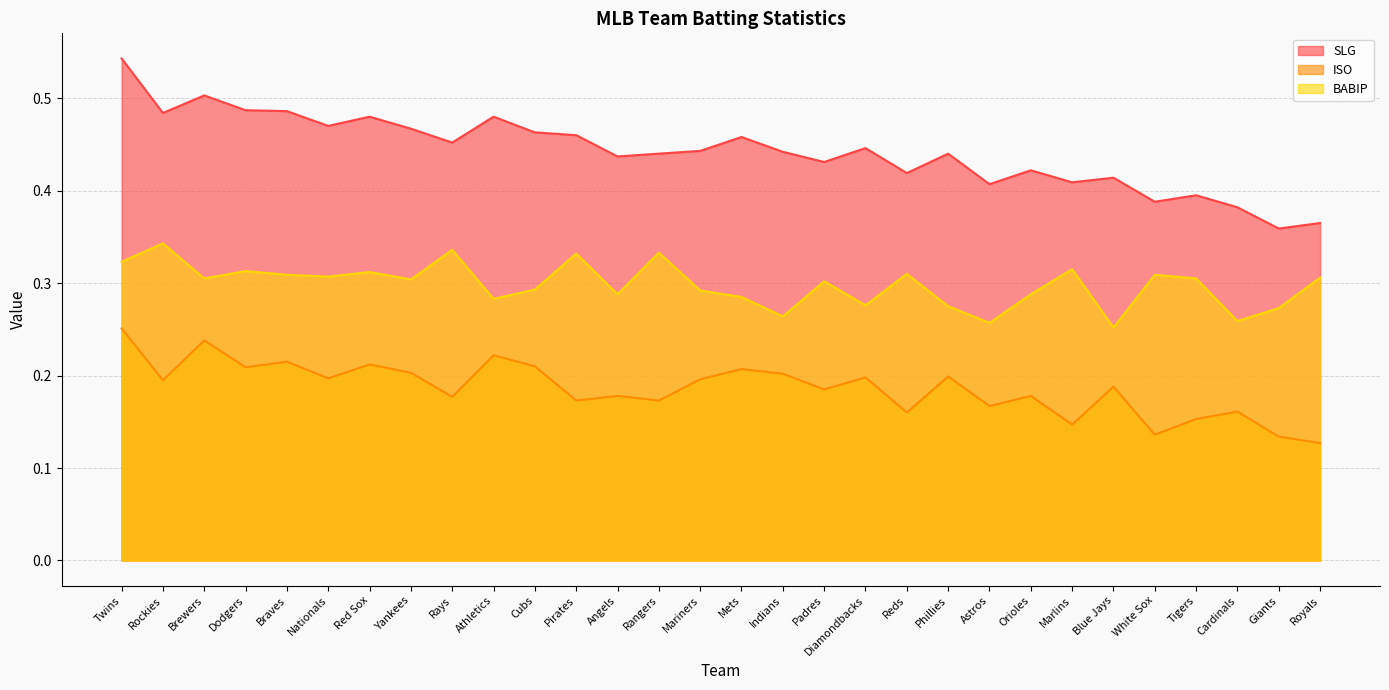

How many interior local peaks does the ISO series have?

11